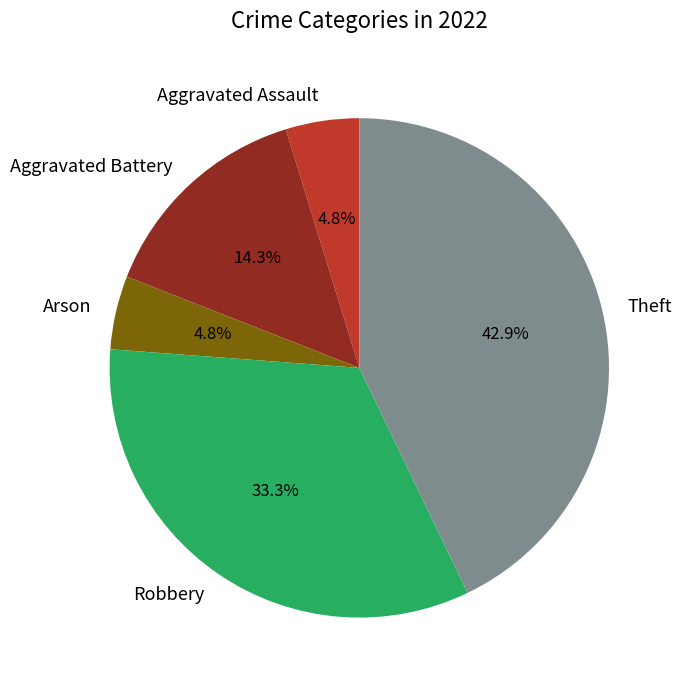

Count the number of slices in the pie.

5